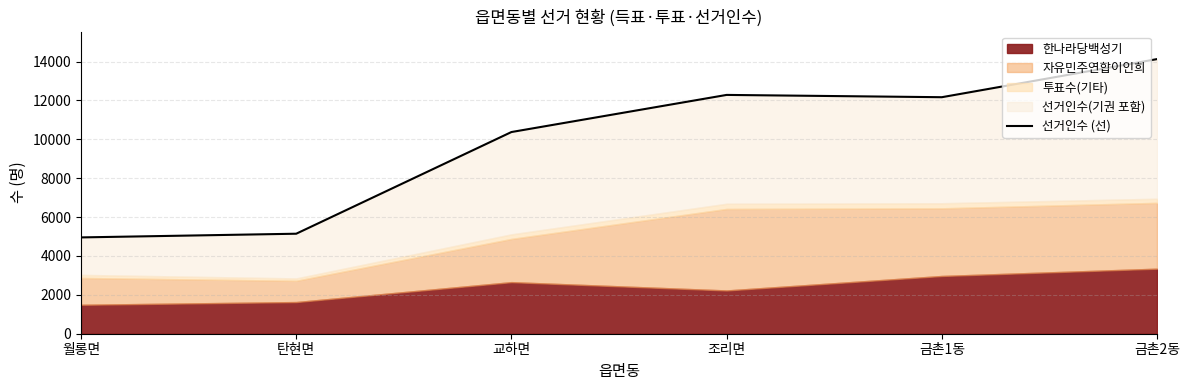

What is the value of the 4th point from the left?

12286